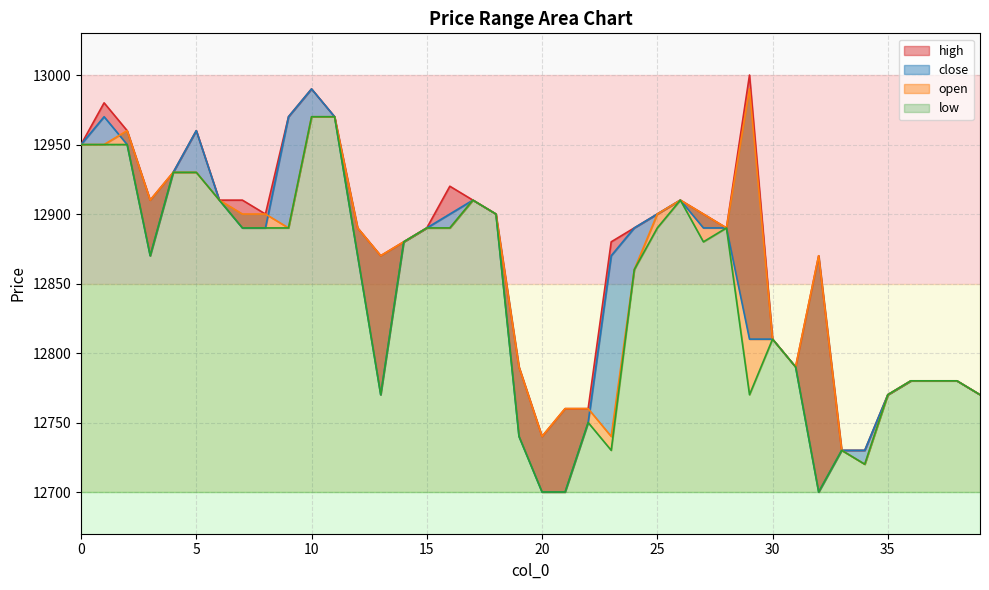

True or false: high has a value of 19062 at 16.

False